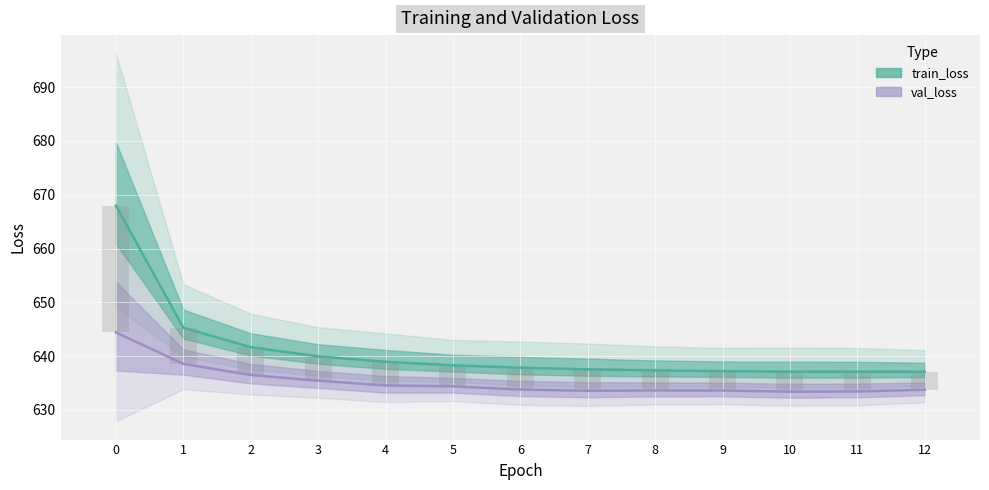

True or false: train_loss has a value of 143.4 at 11.

False